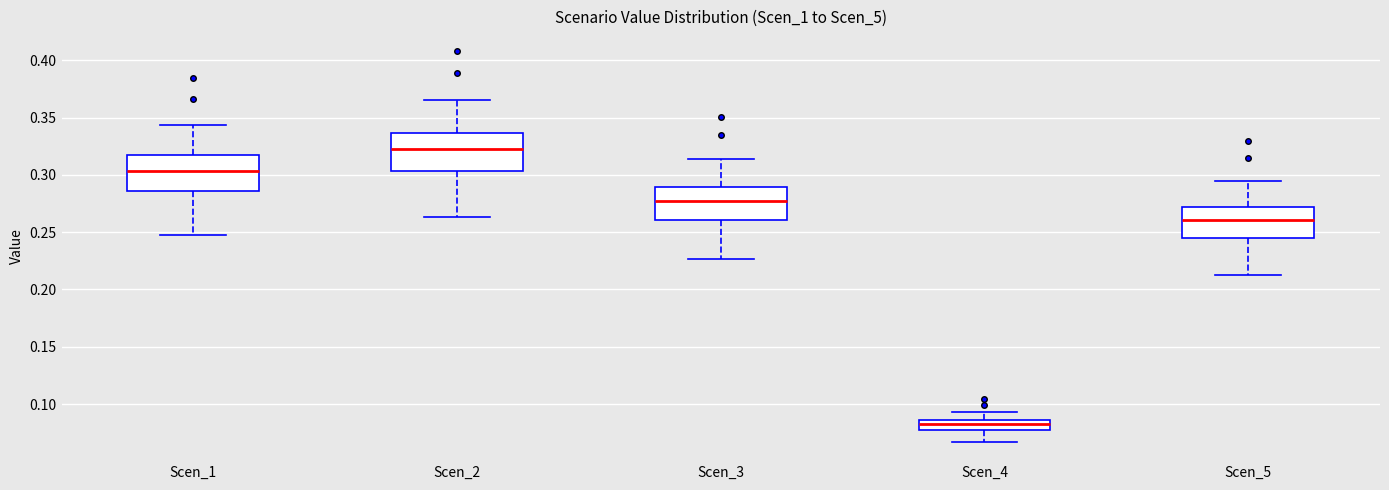

Reading left to right, read every box against the y-axis: the position of its median line, the range the box covers, and the ends of its whiskers. The values are not printed on the chart, so give them approximately, as read against the axis.

Scen_1: median 0.305, box 0.285 to 0.315, whiskers 0.250 to 0.345
Scen_2: median 0.320, box 0.305 to 0.335, whiskers 0.265 to 0.365
Scen_3: median 0.275, box 0.260 to 0.290, whiskers 0.225 to 0.315
Scen_4: median 0.080 (inside the box), box 0.080 to 0.085, whiskers 0.065 to 0.095
Scen_5: median 0.260, box 0.245 to 0.270, whiskers 0.215 to 0.295